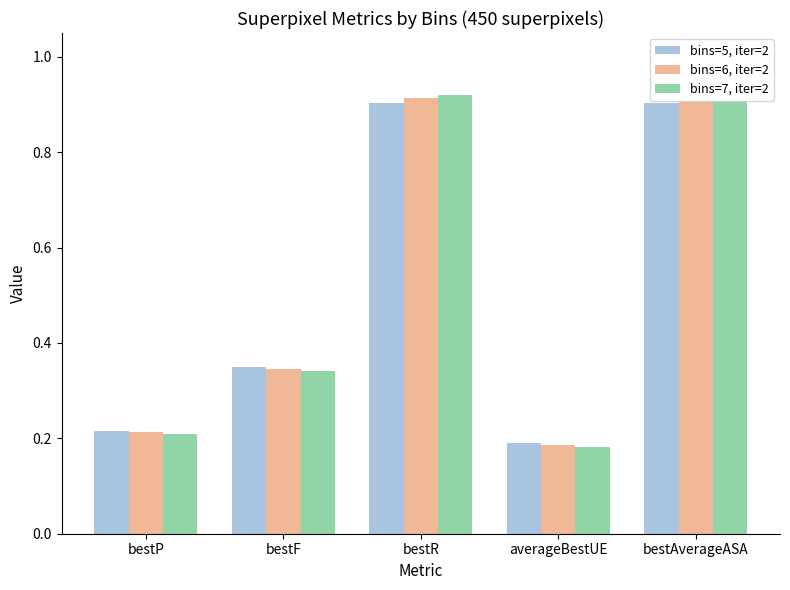

Rank the series at bestP from lowest to highest value.

bins=7, iter=2, bins=6, iter=2, bins=5, iter=2